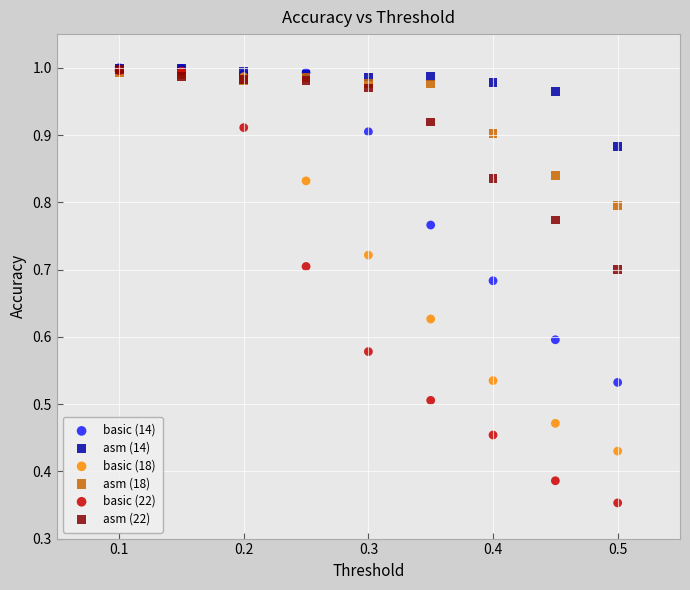

What are all the series names shown in the legend?

basic (14), asm (14), basic (18), asm (18), basic (22), asm (22)